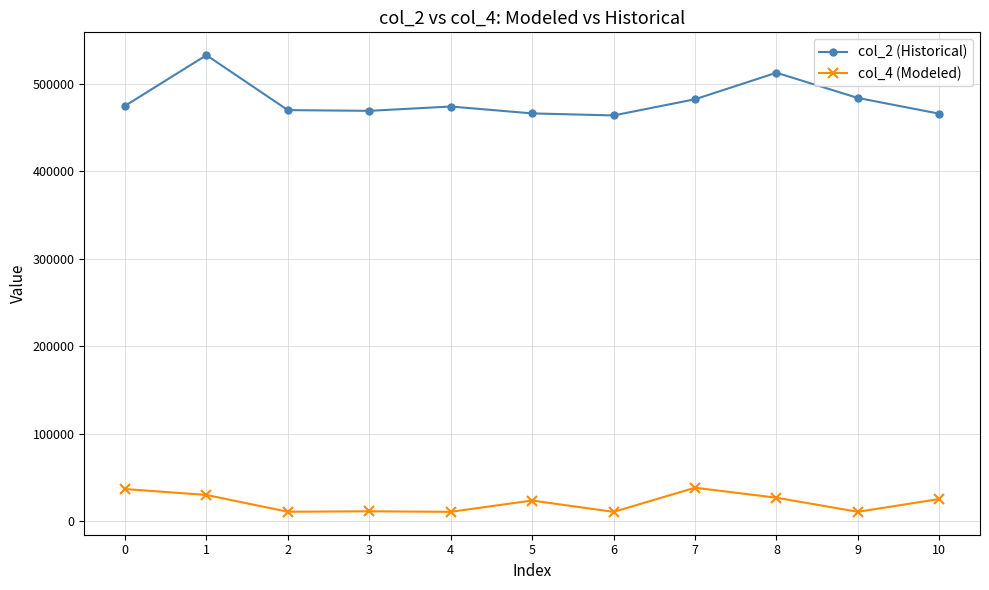

True or false: col_2 (Historical) and col_4 (Modeled) intersect in this chart.

False